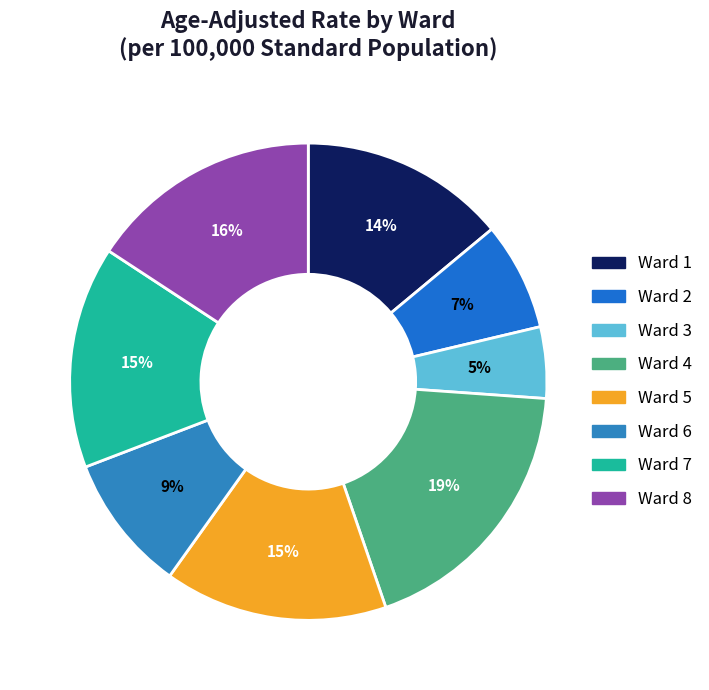

Does any single category account for the majority?

No